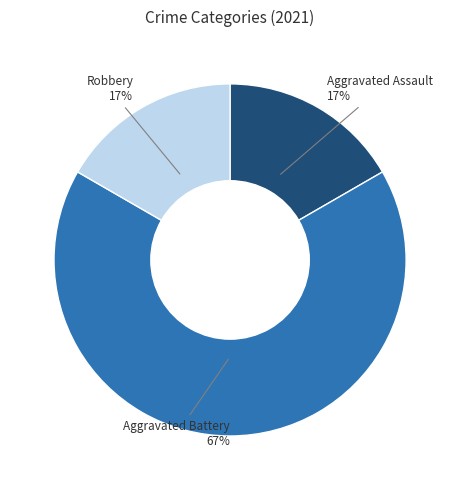

To the nearest percent, what is the average slice percentage?

33%